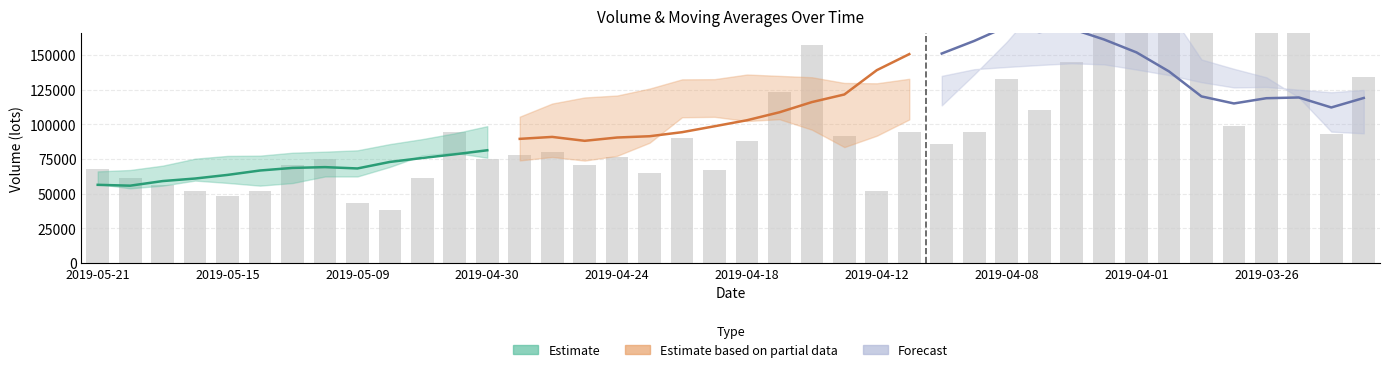

Where is the data nearest to the value 152692?

22